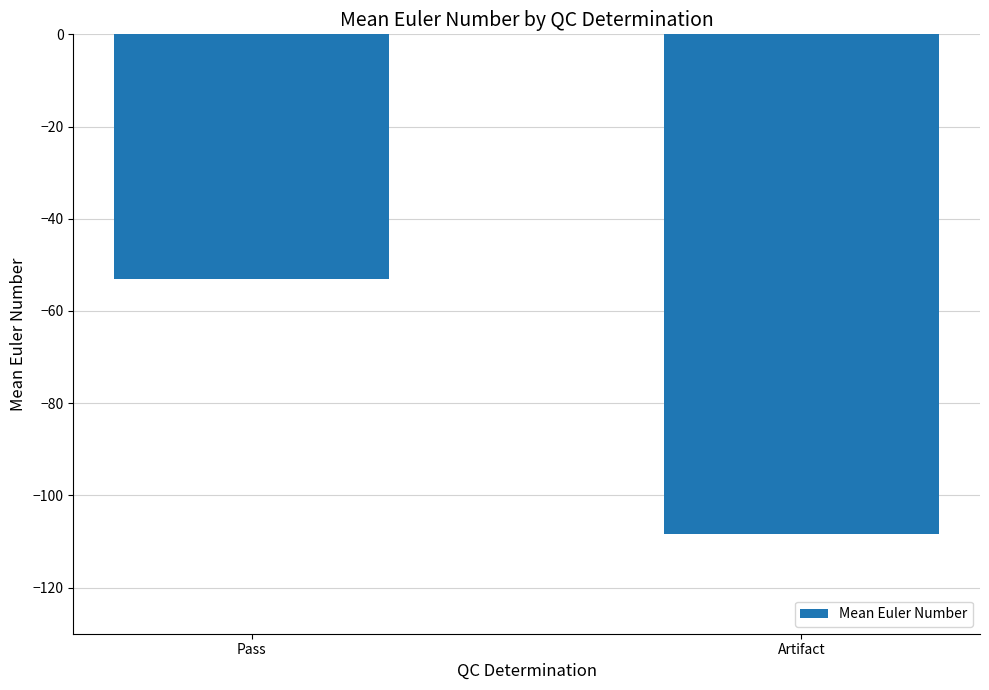

Rank the categories by value from highest to lowest.

Pass, Artifact